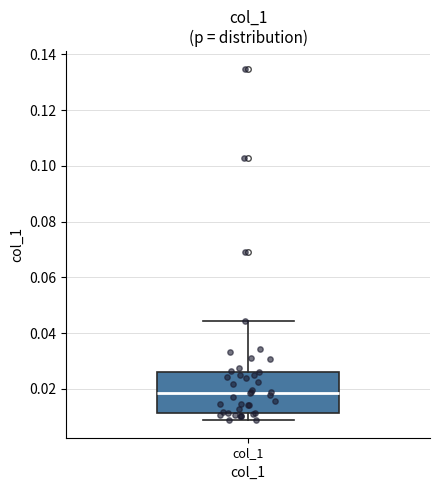

Read this box plot against the y-axis: the position of the median line, the range covered by the box, and the ends of both whiskers. The values are not printed on the chart, so give them approximately, as read against the axis.

median 0.018, box 0.012 to 0.026, whiskers 0.008 to 0.044